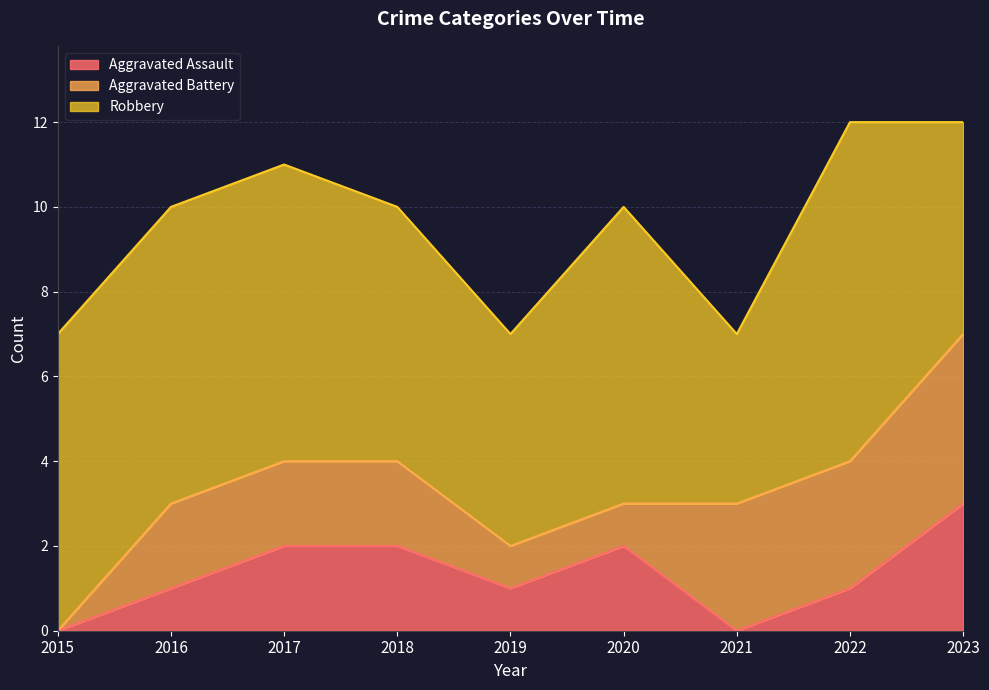

Which series changed the most between 2016 and 2022?

Aggravated Battery